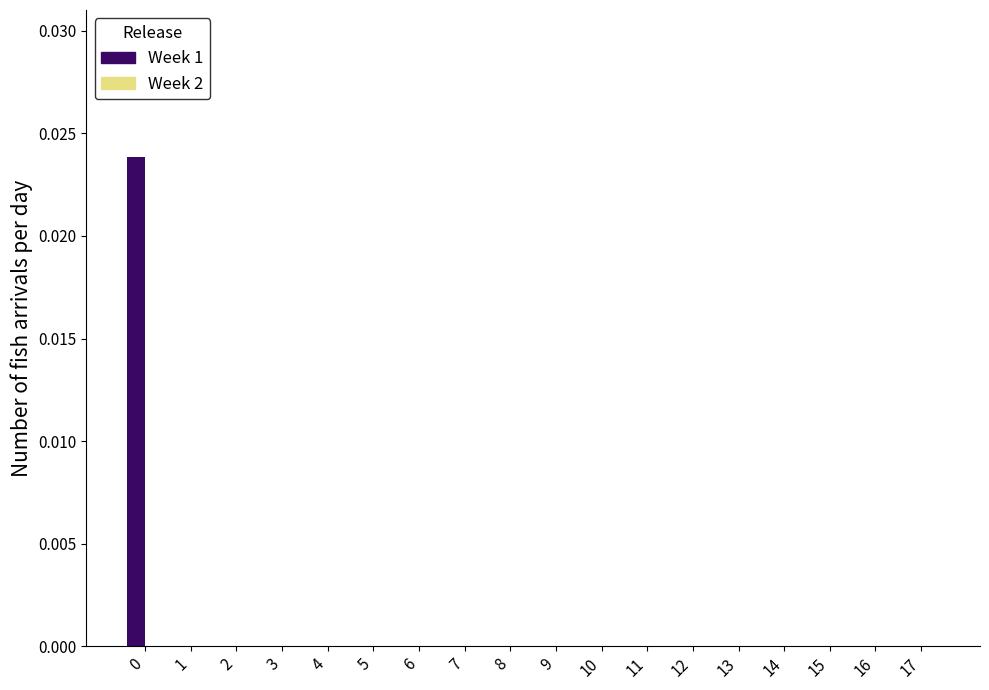

Is it true that the value at 16 is 0.0?

True